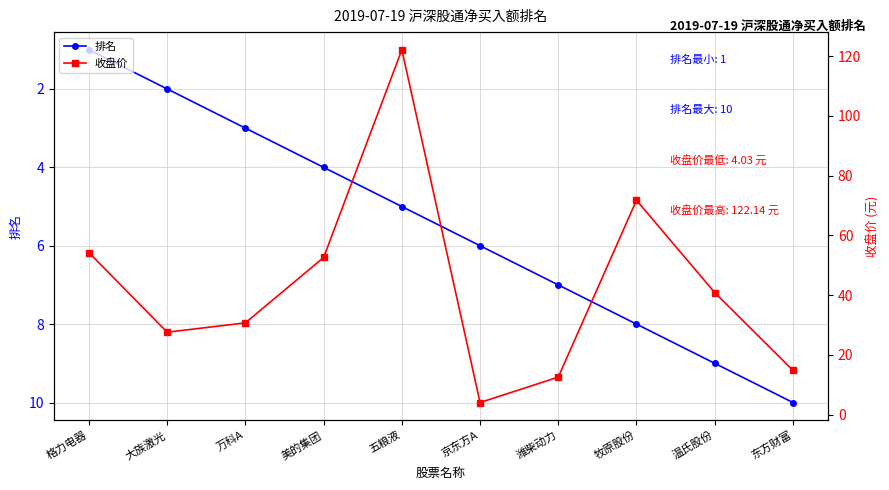

What position from the left is 美的集团?

4